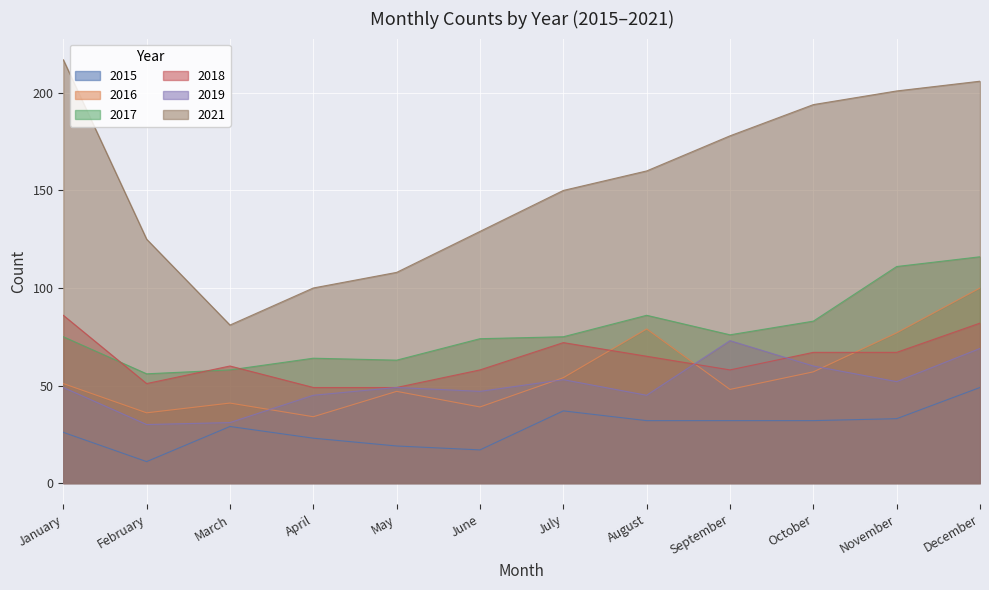

The value of 2016 at September is 48. True or false?

True